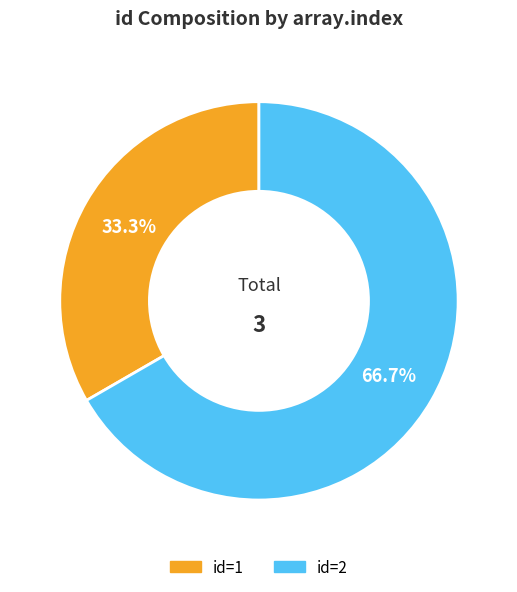

Is there a majority slice in this chart?

Yes